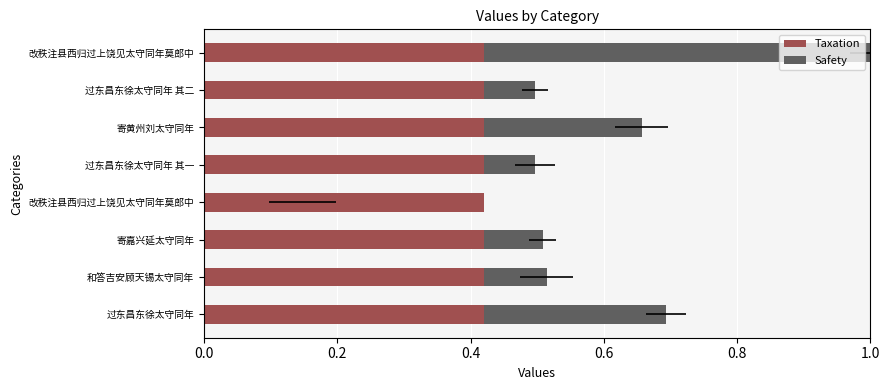

Count the Safety values in the range 0 to 1.

8